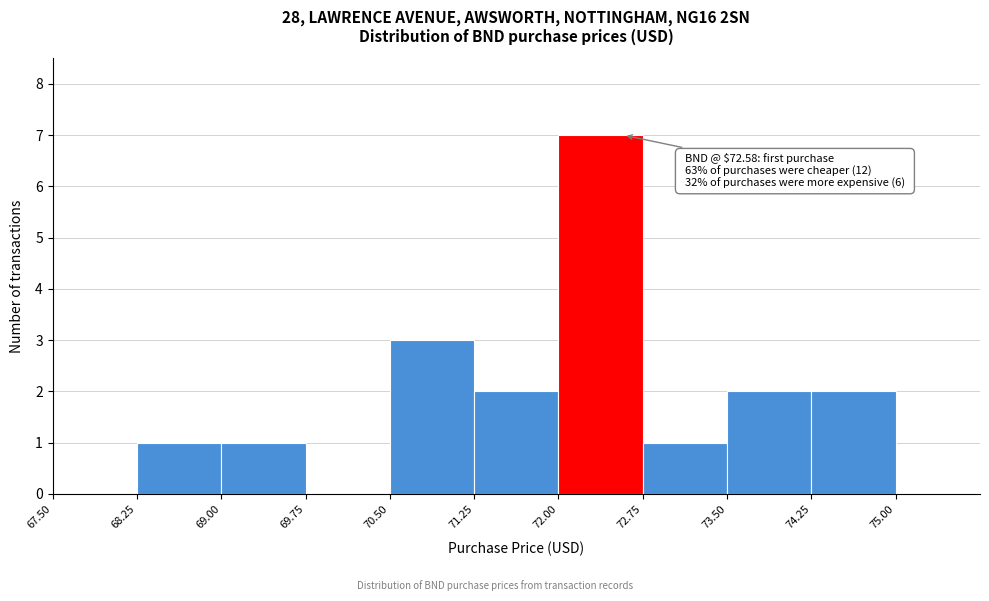

Over which range of the x-axis is the bar tallest?

72.00 to 72.75